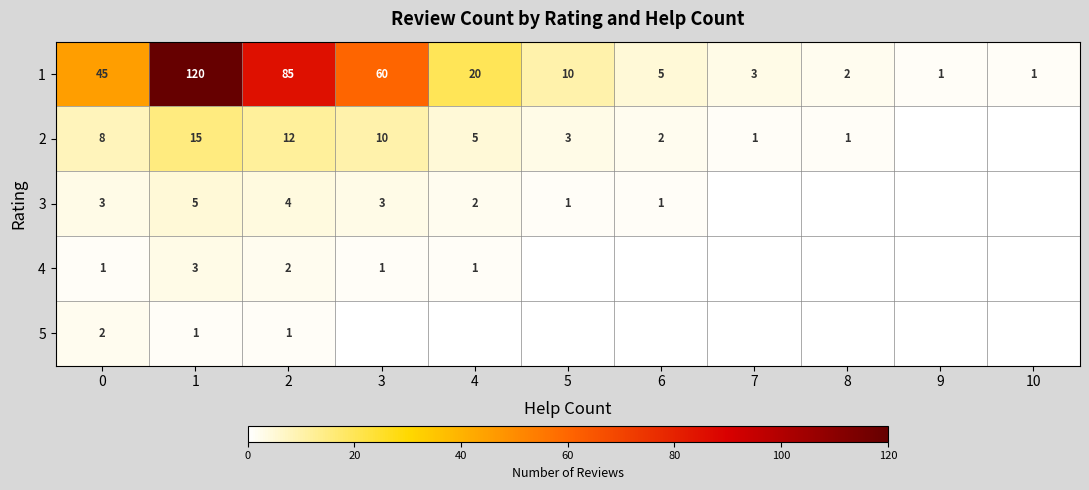

Is it true that 1 equals 10 at 5?

True